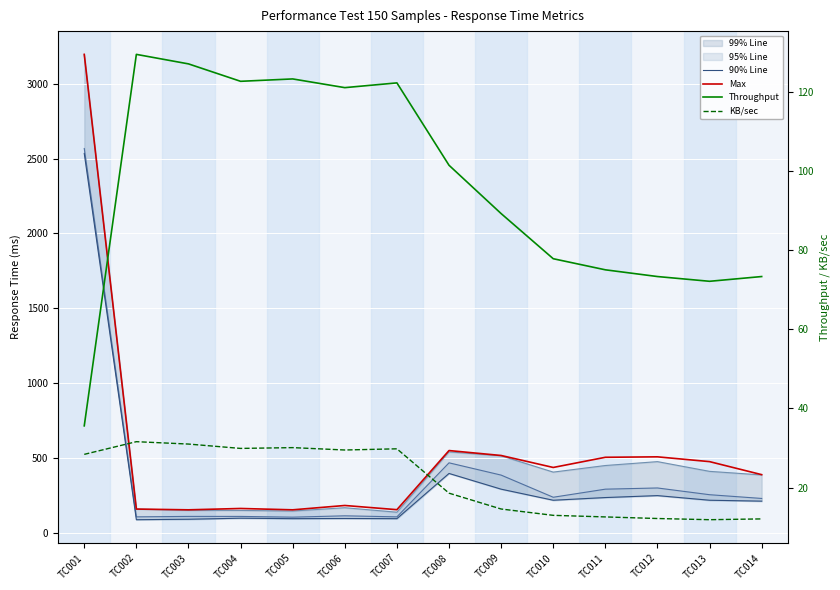

List the series in order of their peak value, highest first.

Max, 90% Line, Throughput, KB/sec